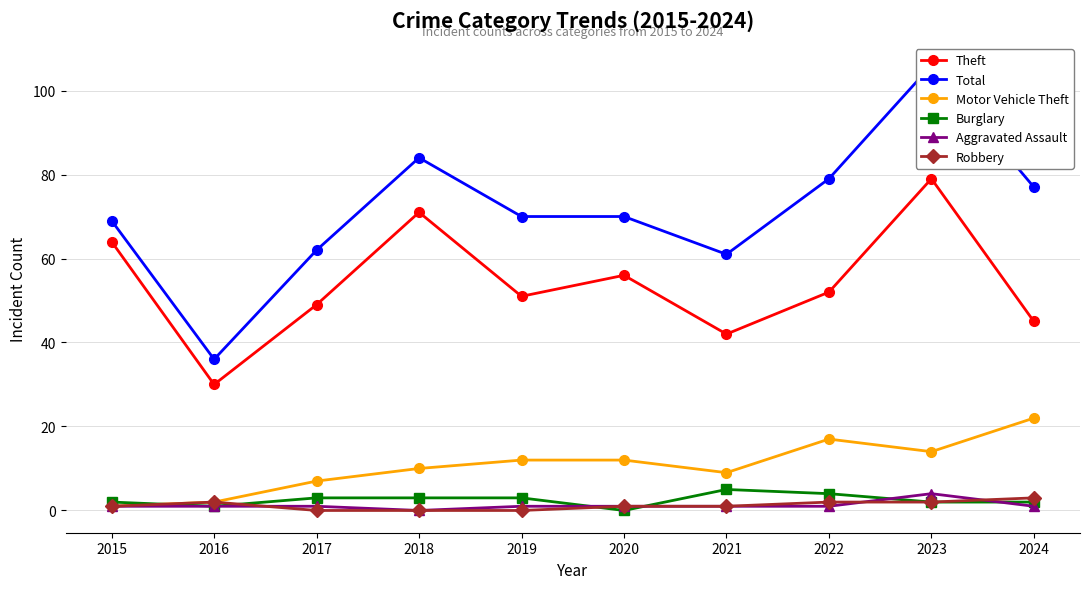

Is it true that Aggravated Assault equals 1 at 2019?

True